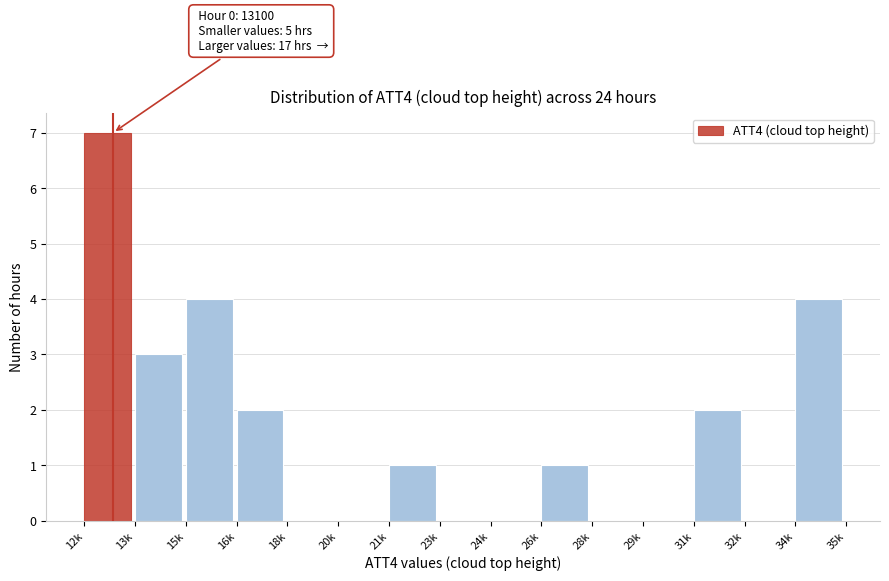

Reading left to right, what are all the values shown in this chart?

12k=7	13k=3	15k=4	16k=2	18k=0	20k=0	21k=1	23k=0	24k=0	26k=1	28k=0	29k=0	31k=2	32k=0	34k=4